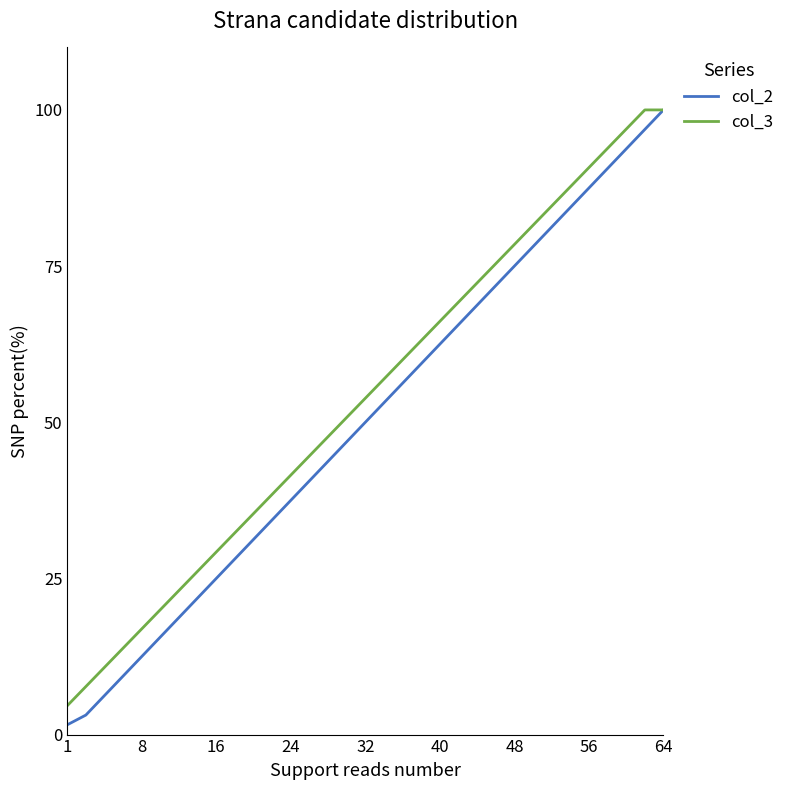

What is the greatest value displayed?

100.0